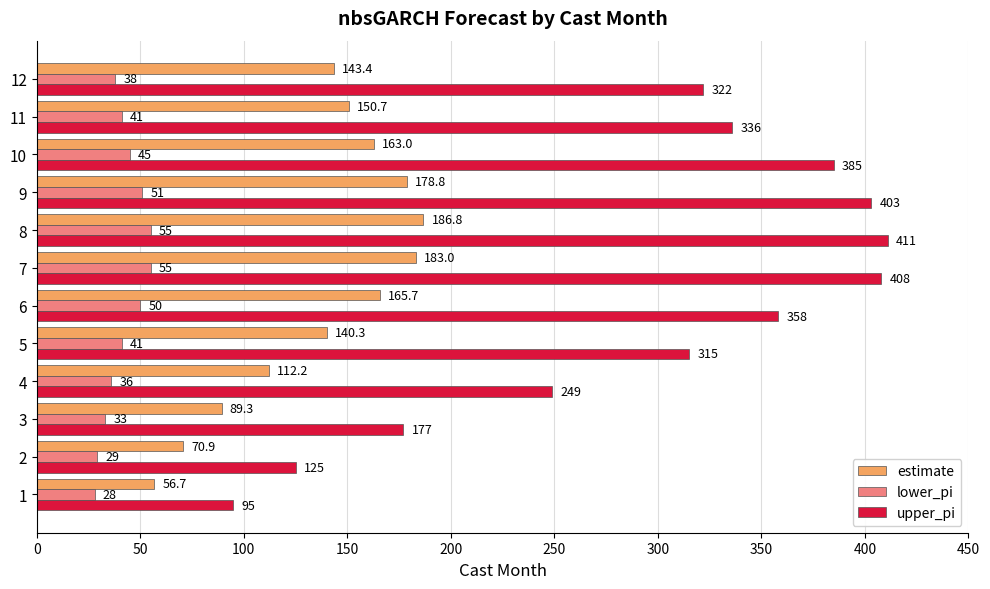

Which series has the largest range (max minus min)?

upper_pi